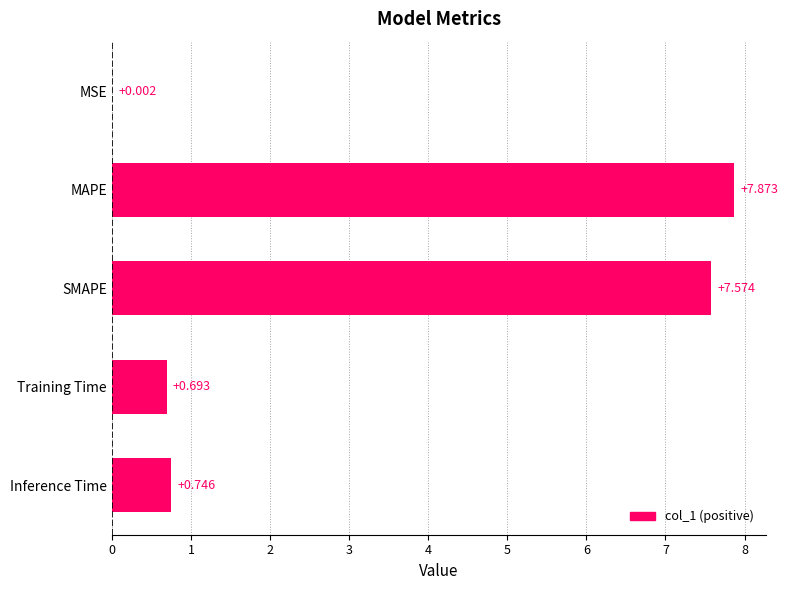

Where is the data nearest to the value 3?

Inference Time